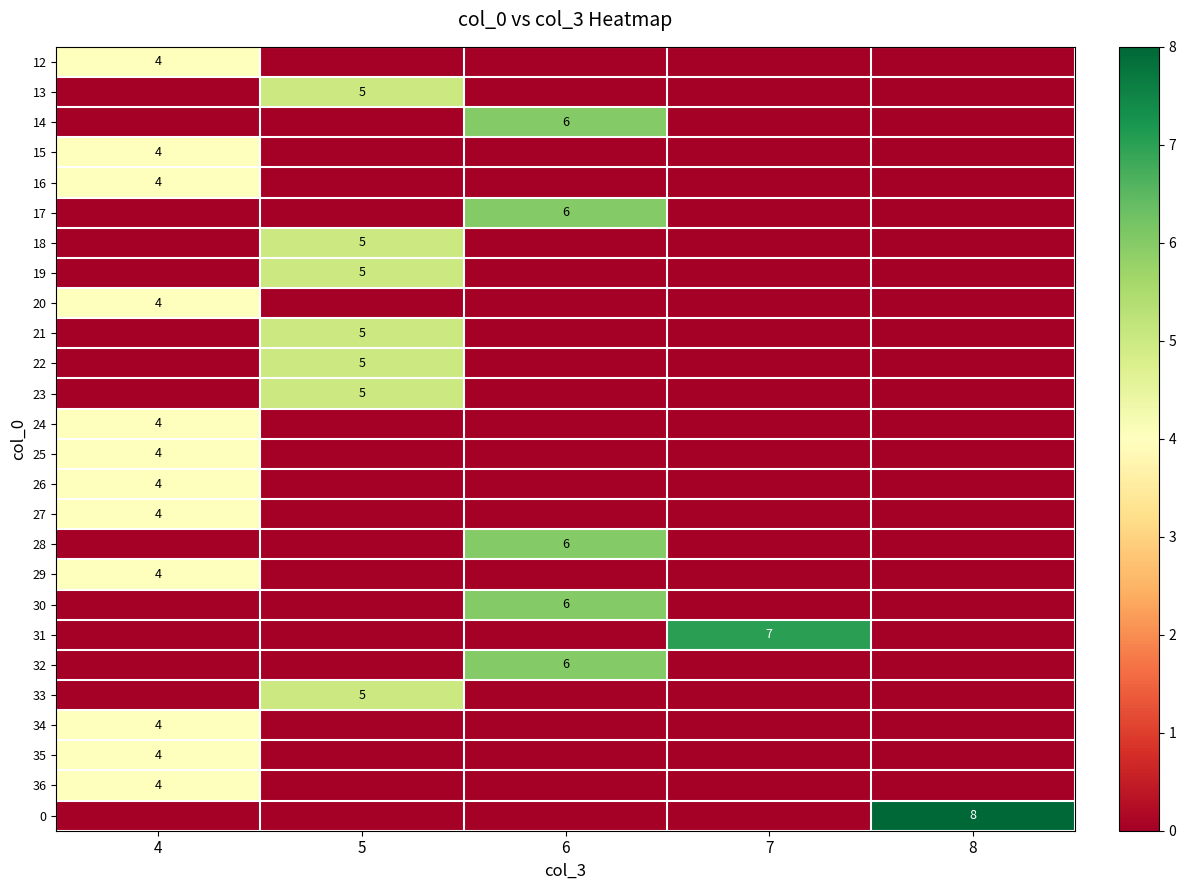

Is it true that row_8 equals -2 at 7?

False